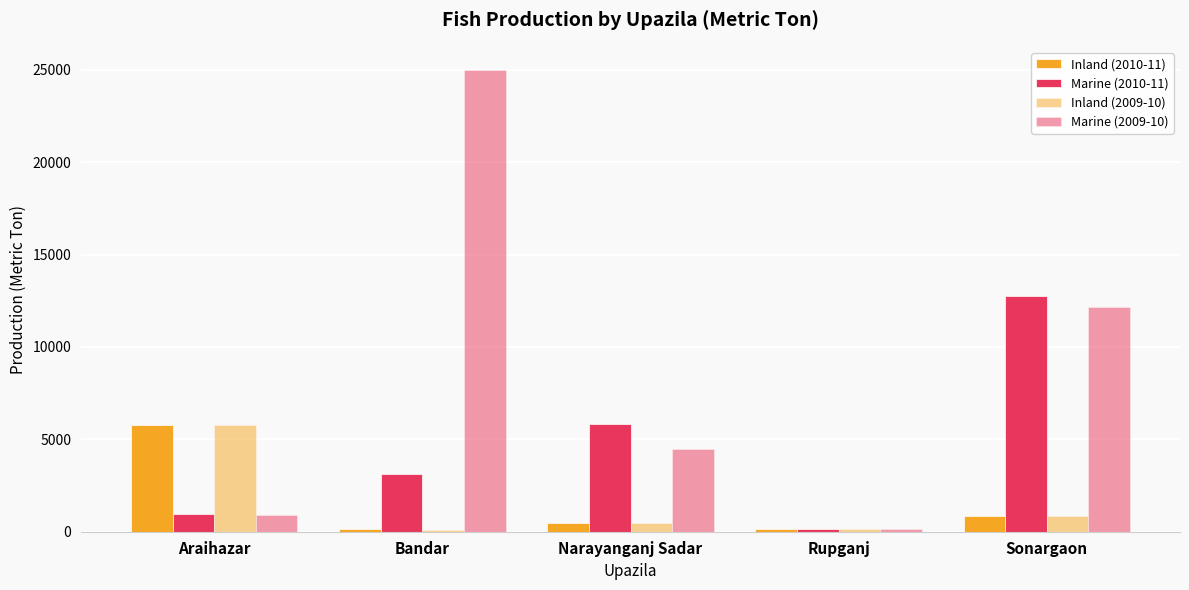

What is the label of the 2nd bar from the left?

Bandar